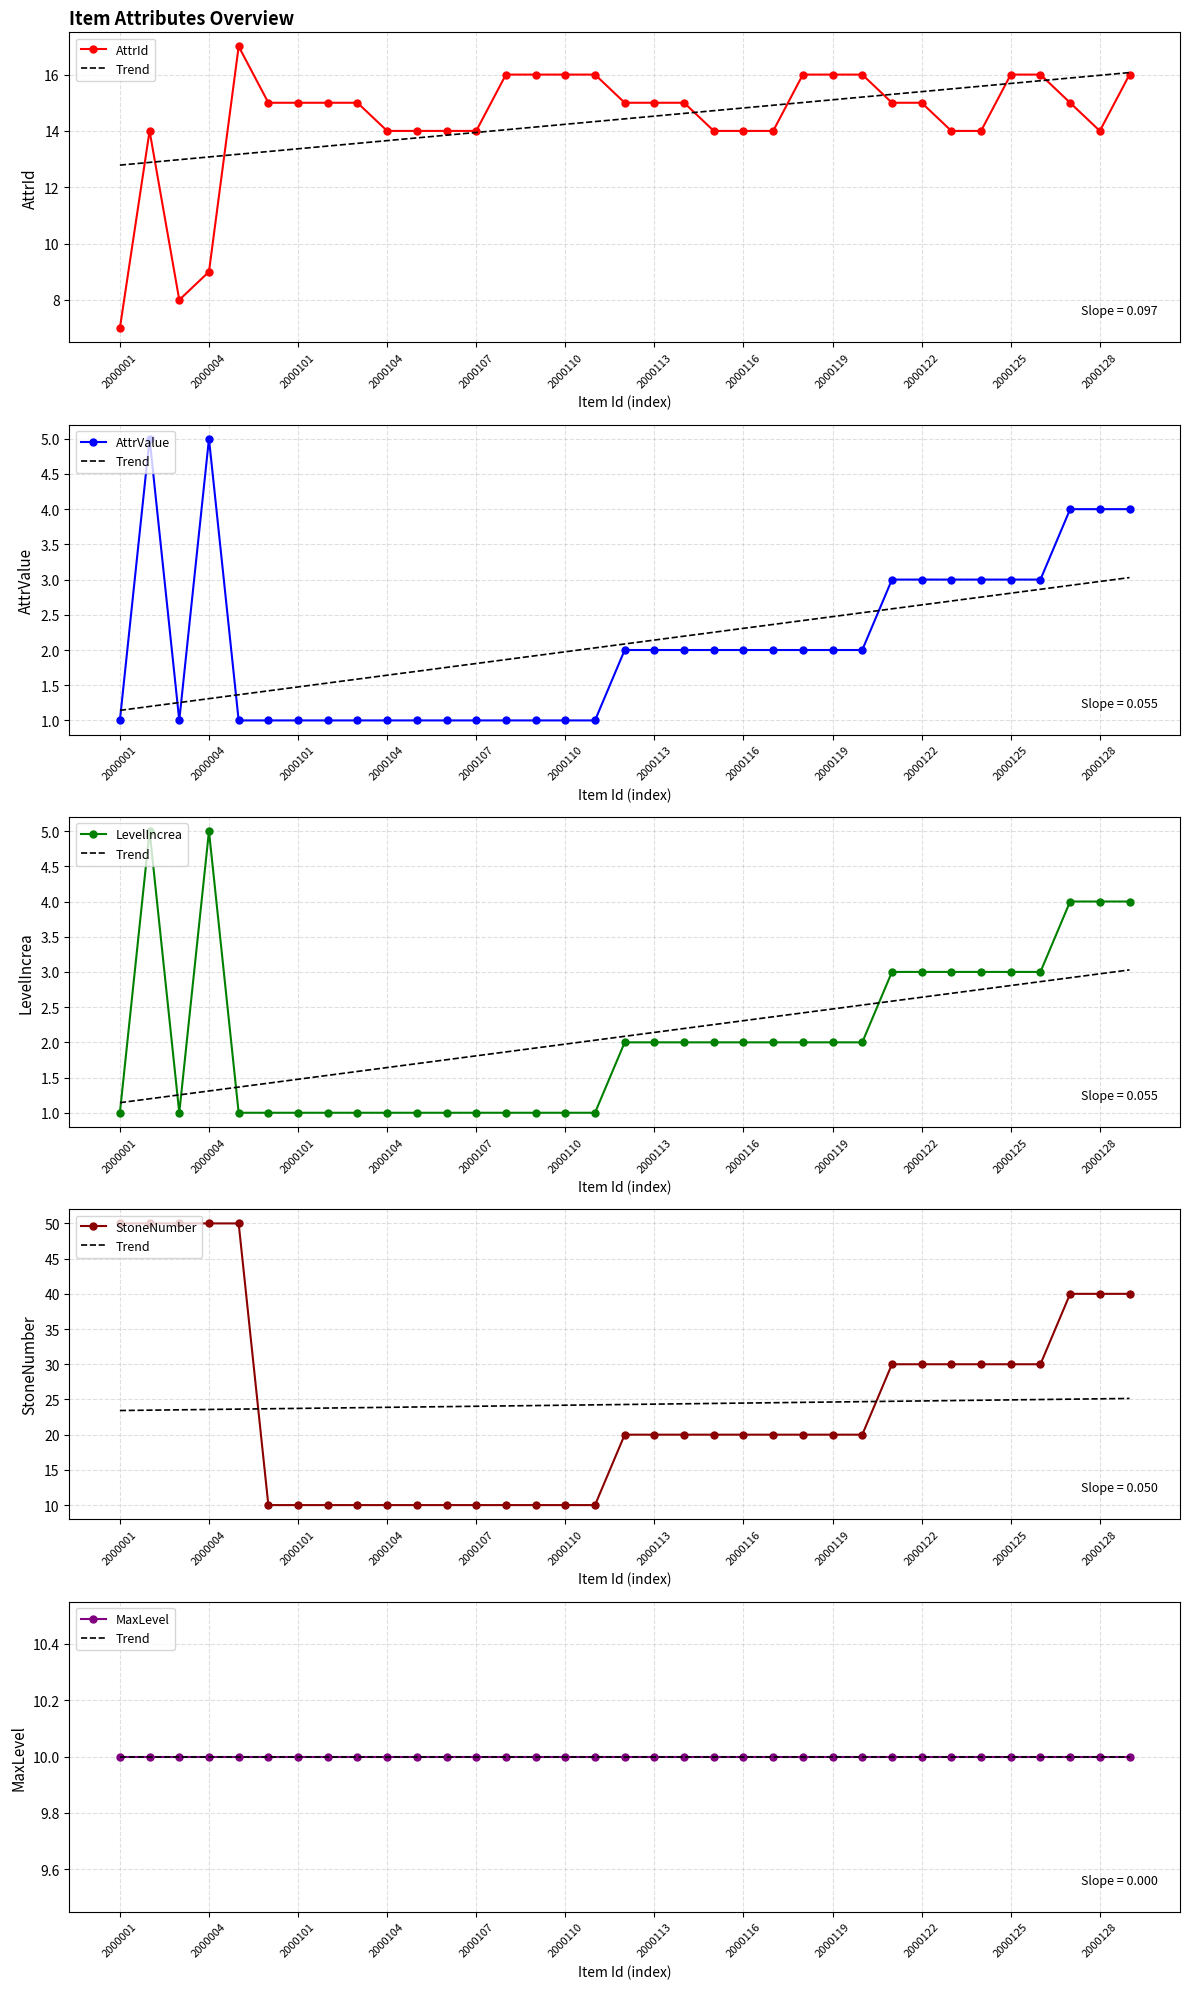

At which label does LevelIncrea reach its peak?

2000004